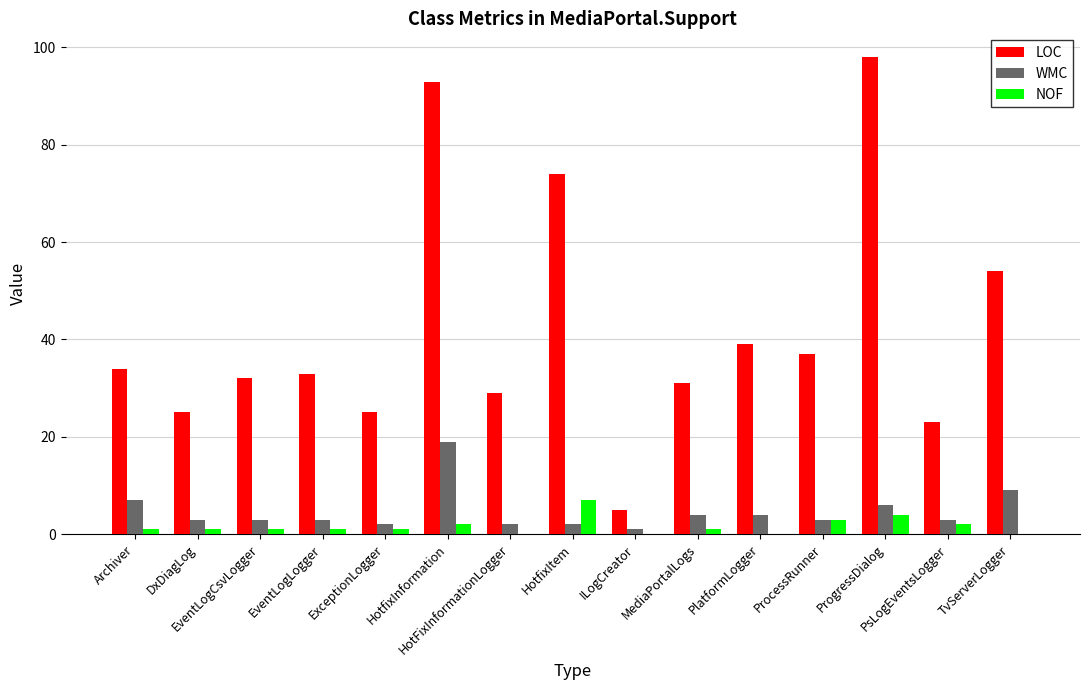

Reading left to right, extract all data points from this chart.

LOC: Archiver=34	DxDiagLog=25	EventLogCsvLogger=32	EventLogLogger=33	ExceptionLogger=25	HotfixInformation=93	HotFixInformationLogger=29	HotfixItem=74	ILogCreator=5	MediaPortalLogs=31	PlatformLogger=39	ProcessRunner=37	ProgressDialog=98	PsLogEventsLogger=23	TvServerLogger=54
WMC: Archiver=7	DxDiagLog=3	EventLogCsvLogger=3	EventLogLogger=3	ExceptionLogger=2	HotfixInformation=19	HotFixInformationLogger=2	HotfixItem=2	ILogCreator=1	MediaPortalLogs=4	PlatformLogger=4	ProcessRunner=3	ProgressDialog=6	PsLogEventsLogger=3	TvServerLogger=9
NOF: Archiver=1	DxDiagLog=1	EventLogCsvLogger=1	EventLogLogger=1	ExceptionLogger=1	HotfixInformation=2	HotFixInformationLogger=0	HotfixItem=7	ILogCreator=0	MediaPortalLogs=1	PlatformLogger=0	ProcessRunner=3	ProgressDialog=4	PsLogEventsLogger=2	TvServerLogger=0